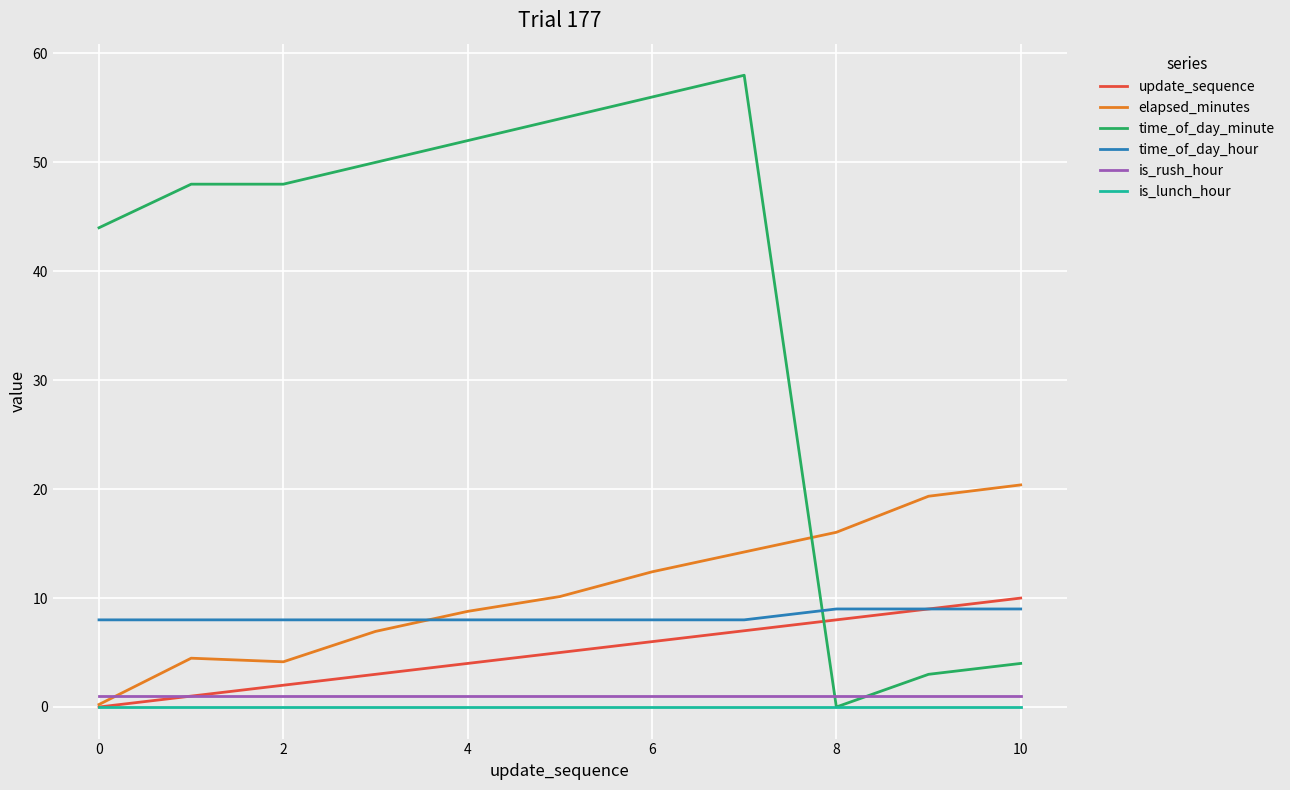

Which series has the largest range (max minus min)?

time_of_day_minute